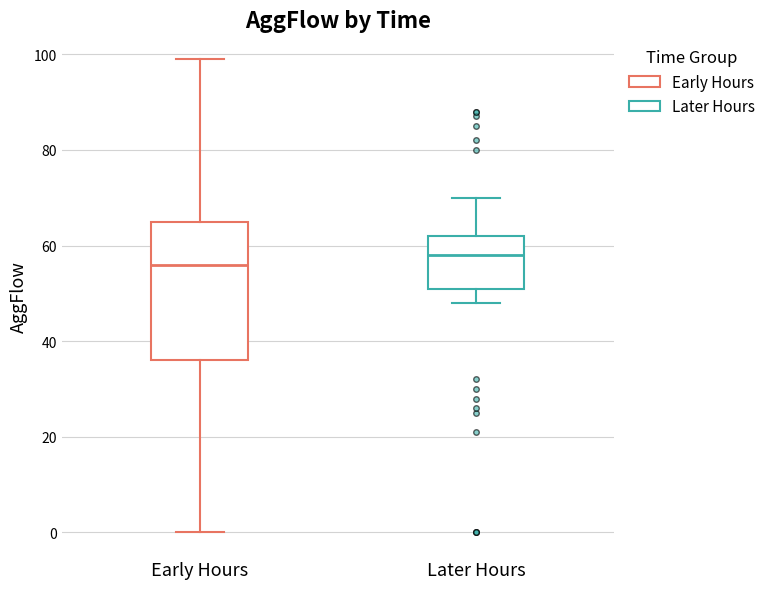

Comparing the boxes themselves (not the whiskers), which one is the tallest?

Early Hours